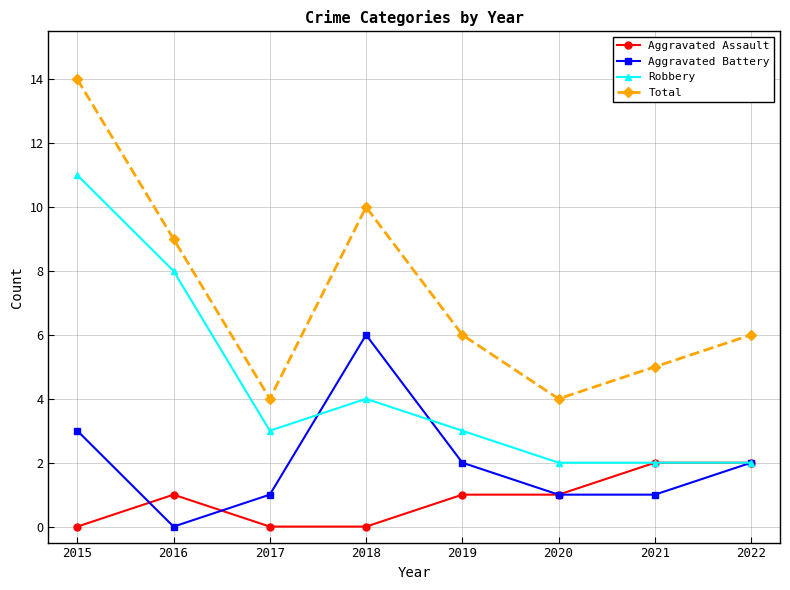

True or false: Robbery has a value of 5 at 2017.

False